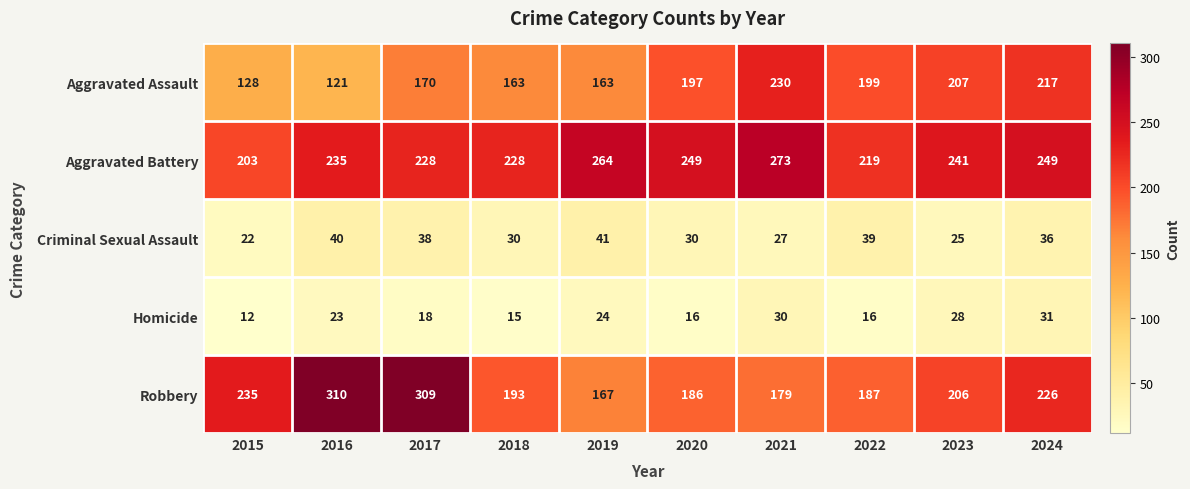

Which series has the largest total across all categories?

Aggravated Battery